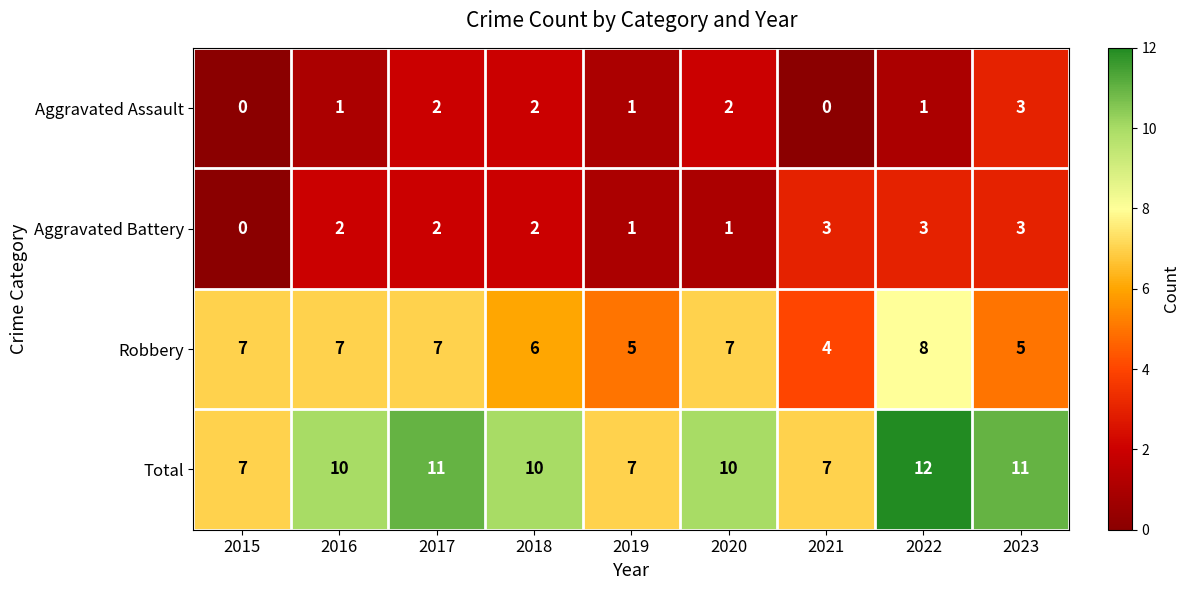

What is the difference between the second highest and minimum values in the Robbery series?

3